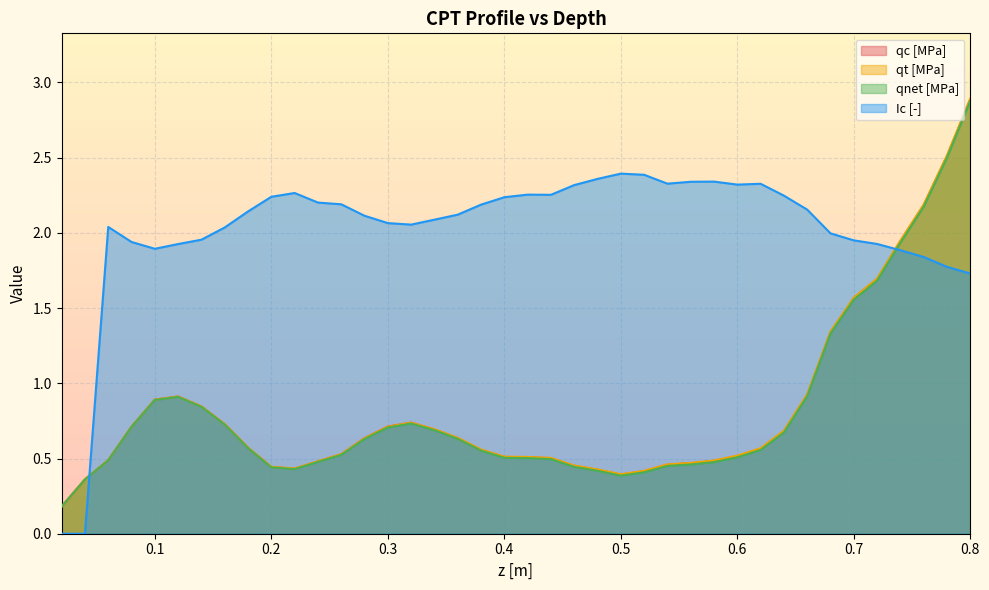

The qt [MPa] series shows 2.8 at 0.7. True or false?

False